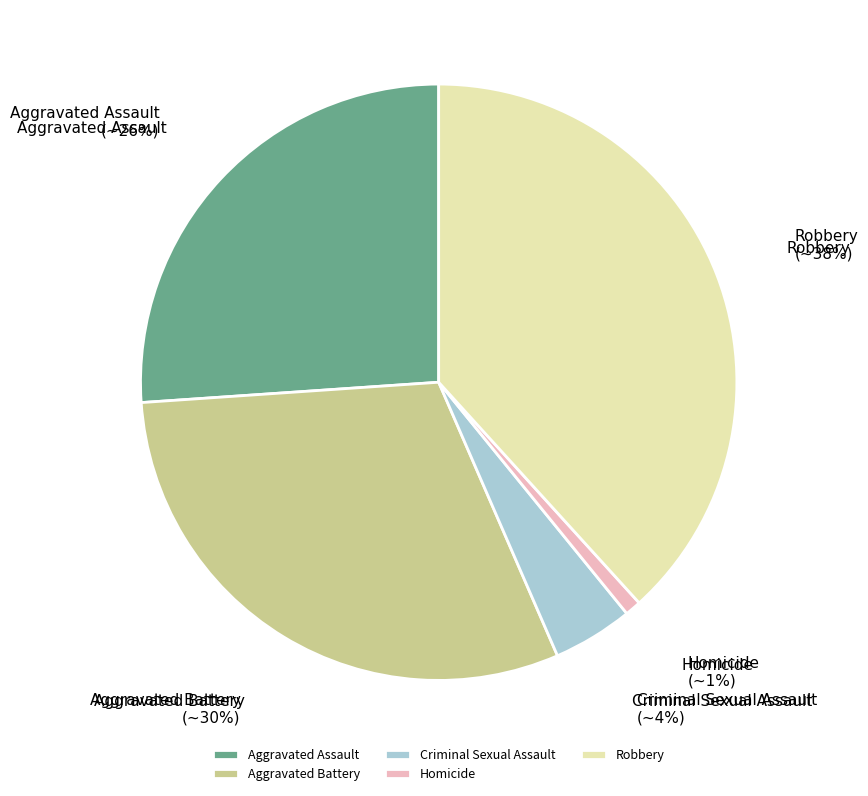

To the nearest percent, what is the difference between the Robbery and Aggravated Battery slice percentages?

8%